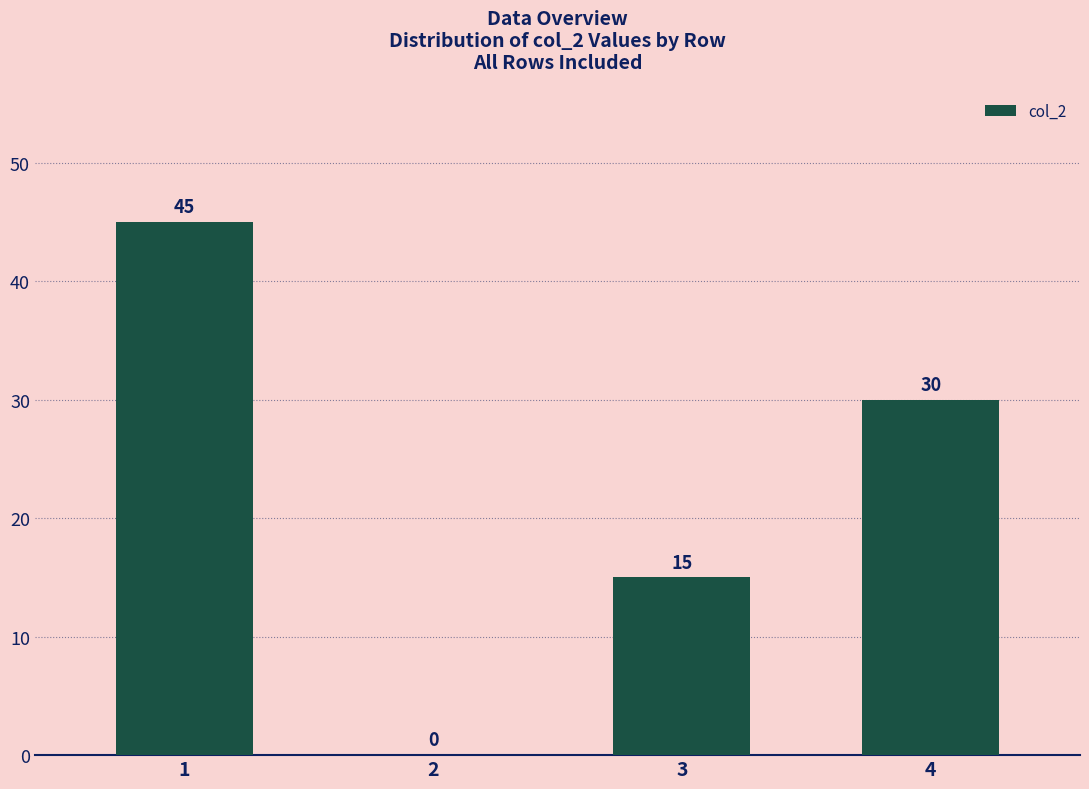

What is the change in value from 1 to 2?

-45